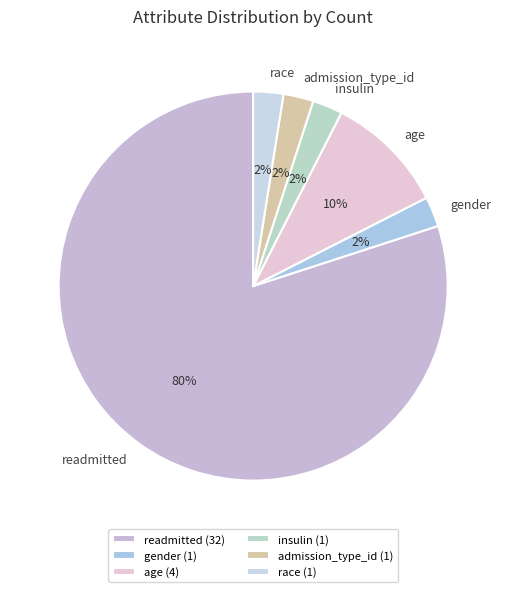

What is the ratio of the value at insulin to the value at gender?

1.0